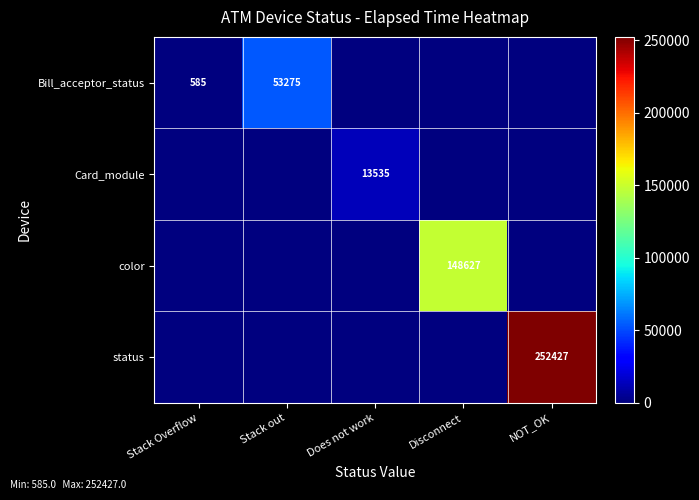

At which category is the sum across all series the highest?

NOT_OK